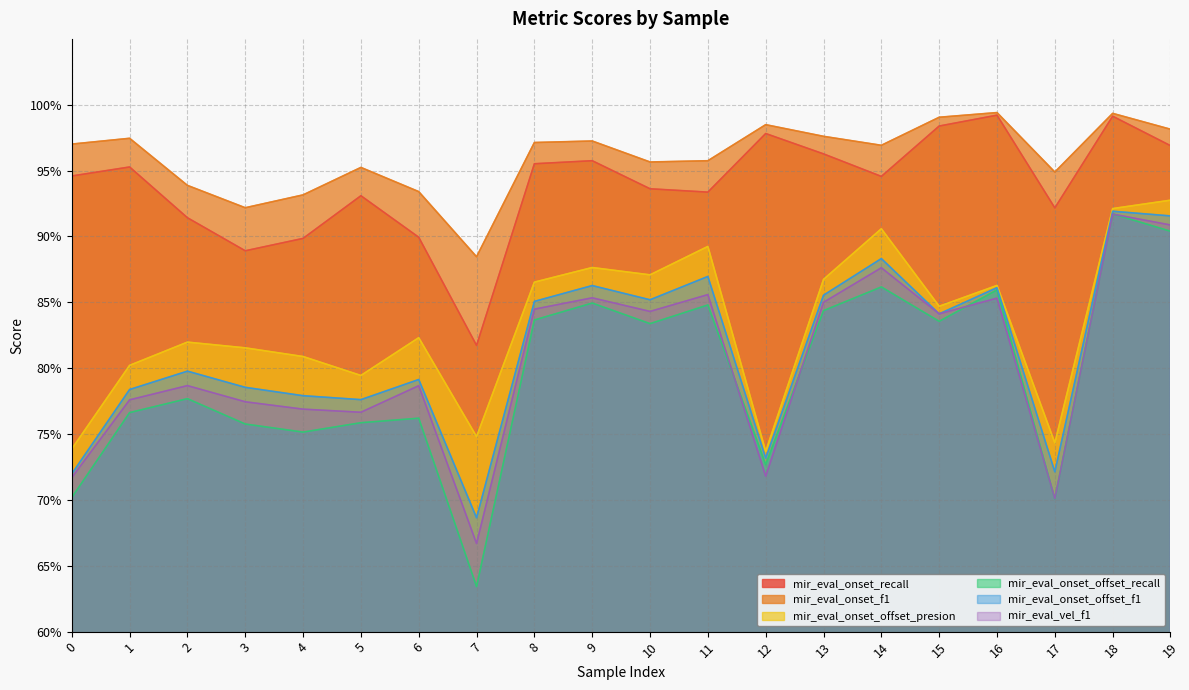

Which category has the highest value in the mir_eval_onset_offset_presion series?

19